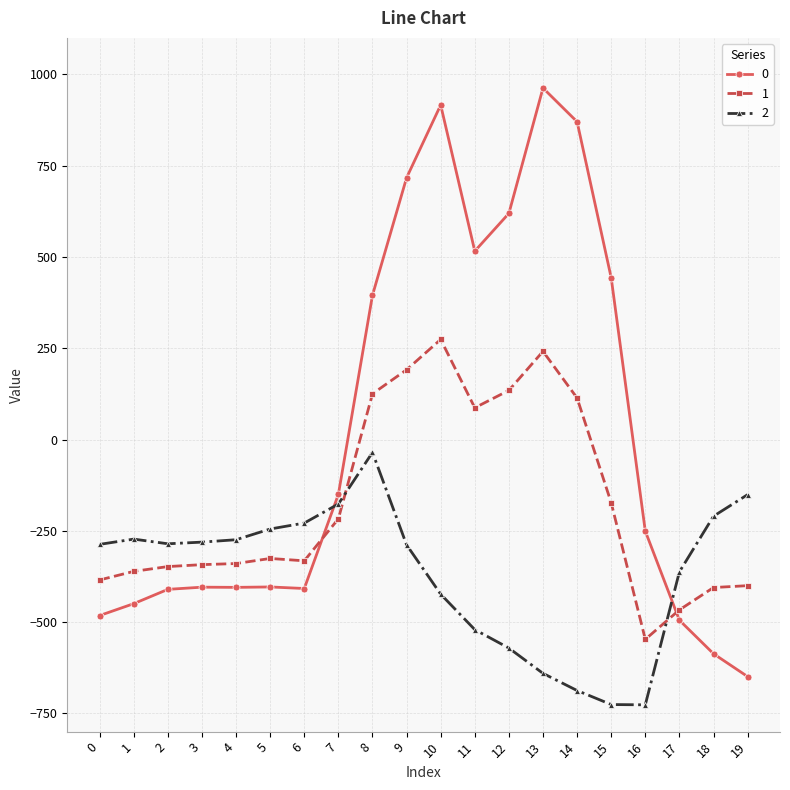

What is the average value of the 1 series?

-173.8